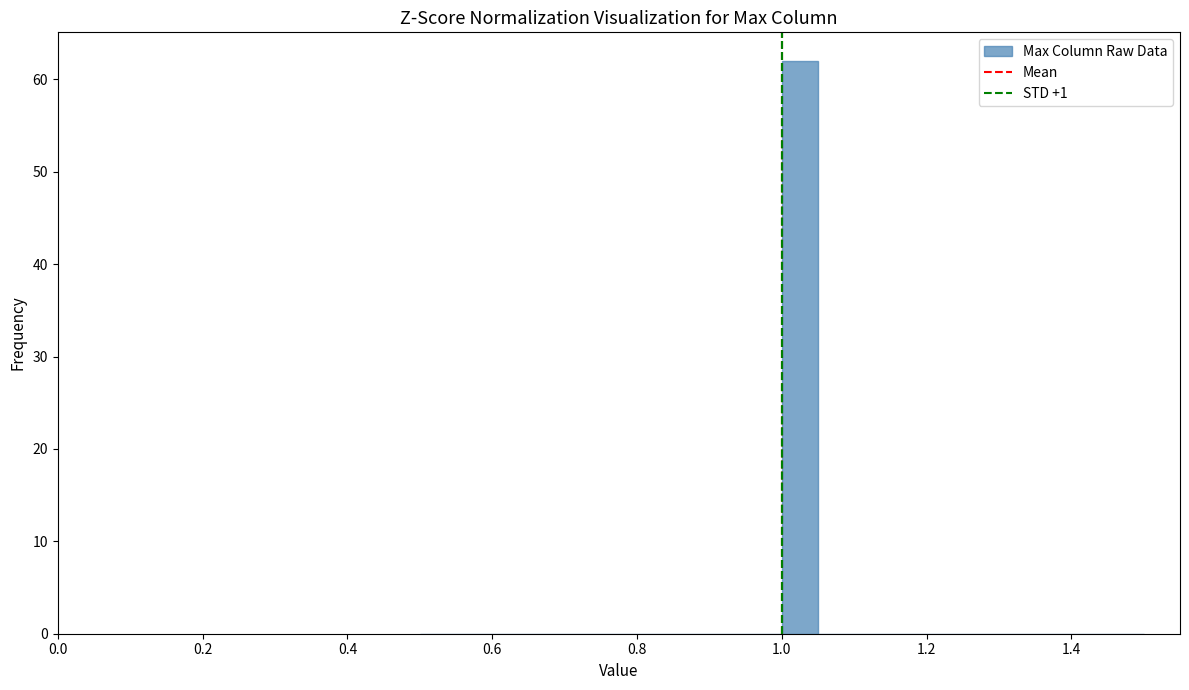

Read against the x-axis, roughly where is the centre of the tallest bar?

1.02